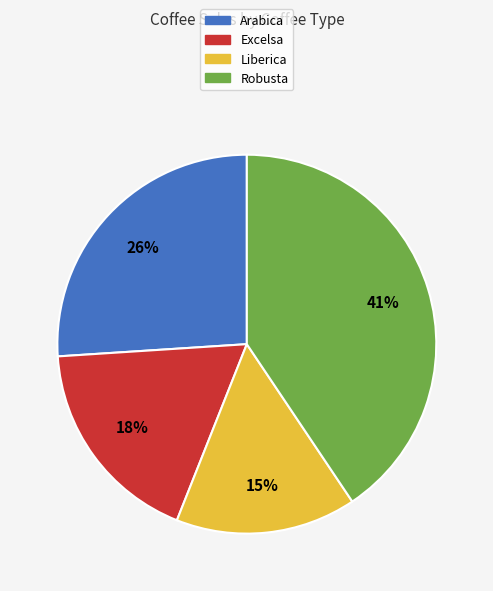

Is the sum of Liberica and Robusta greater than half?

Yes